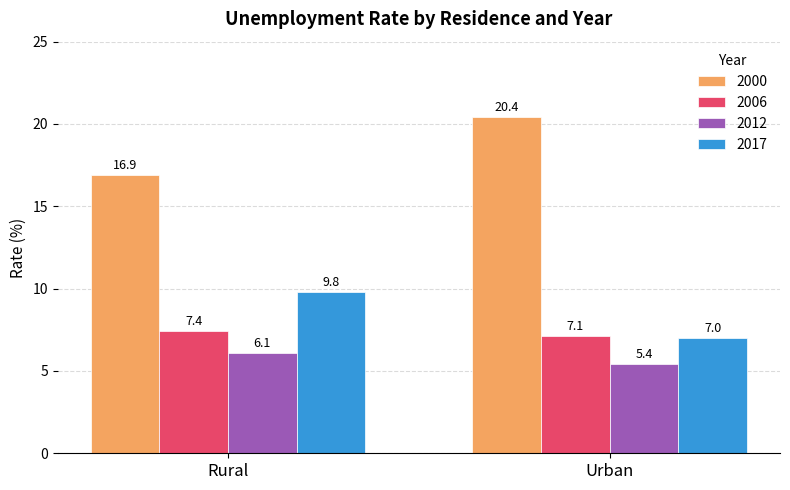

What are all the series names shown in the legend?

2000, 2006, 2012, 2017